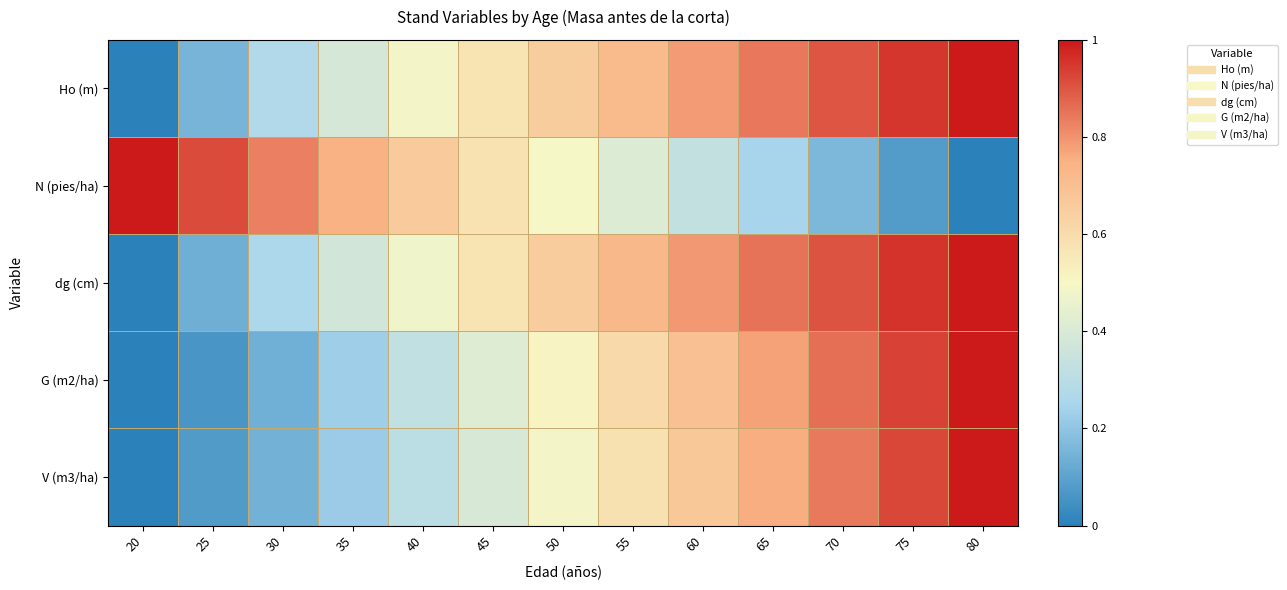

Count the number of categories in the chart.

13